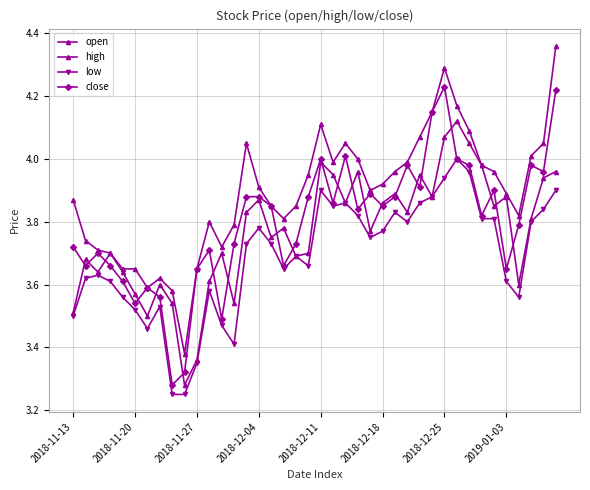

Reading left to right, what are all the values shown in this chart?

open: 3.5	3.7	3.6	3.7	3.6	3.6	3.5	3.6	3.5	3.3	3.4	3.6	3.7	3.5	3.8	3.9	3.8	3.8	3.7	3.7	4.0	4.0	3.9	4.0	3.8	3.9	3.9	3.8	4.0	3.9	4.1	4.1	4.0	4.0	3.9	3.9	3.6	3.8	3.9	4.0
high: 3.9	3.7	3.7	3.7	3.6	3.6	3.6	3.6	3.6	3.4	3.6	3.8	3.7	3.8	4.0	3.9	3.9	3.8	3.9	4.0	4.1	4.0	4.0	4.0	3.9	3.9	4.0	4.0	4.1	4.2	4.3	4.2	4.1	4.0	4.0	3.9	3.8	4.0	4.0	4.4
low: 3.5	3.6	3.6	3.6	3.6	3.5	3.5	3.5	3.2	3.2	3.4	3.6	3.5	3.4	3.7	3.8	3.7	3.6	3.7	3.7	3.9	3.9	3.9	3.8	3.8	3.8	3.8	3.8	3.9	3.9	3.9	4.0	4.0	3.8	3.8	3.6	3.6	3.8	3.8	3.9
close: 3.7	3.7	3.7	3.7	3.6	3.5	3.6	3.6	3.3	3.3	3.6	3.7	3.5	3.7	3.9	3.9	3.9	3.7	3.7	3.9	4.0	3.9	4.0	3.8	3.9	3.9	3.9	4.0	3.9	4.2	4.2	4.0	4.0	3.8	3.9	3.6	3.8	4.0	4.0	4.2